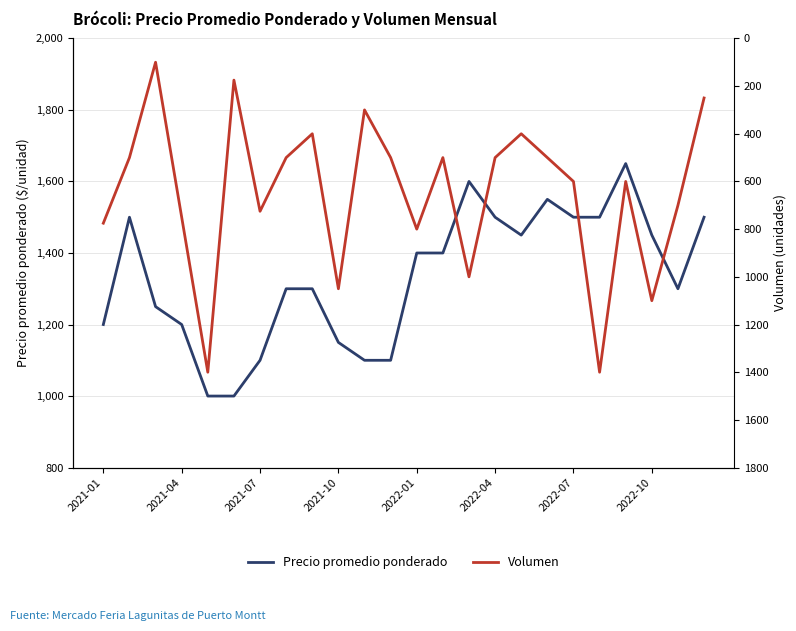

True or false: Volumen and Precio promedio ponderado intersect in this chart.

True